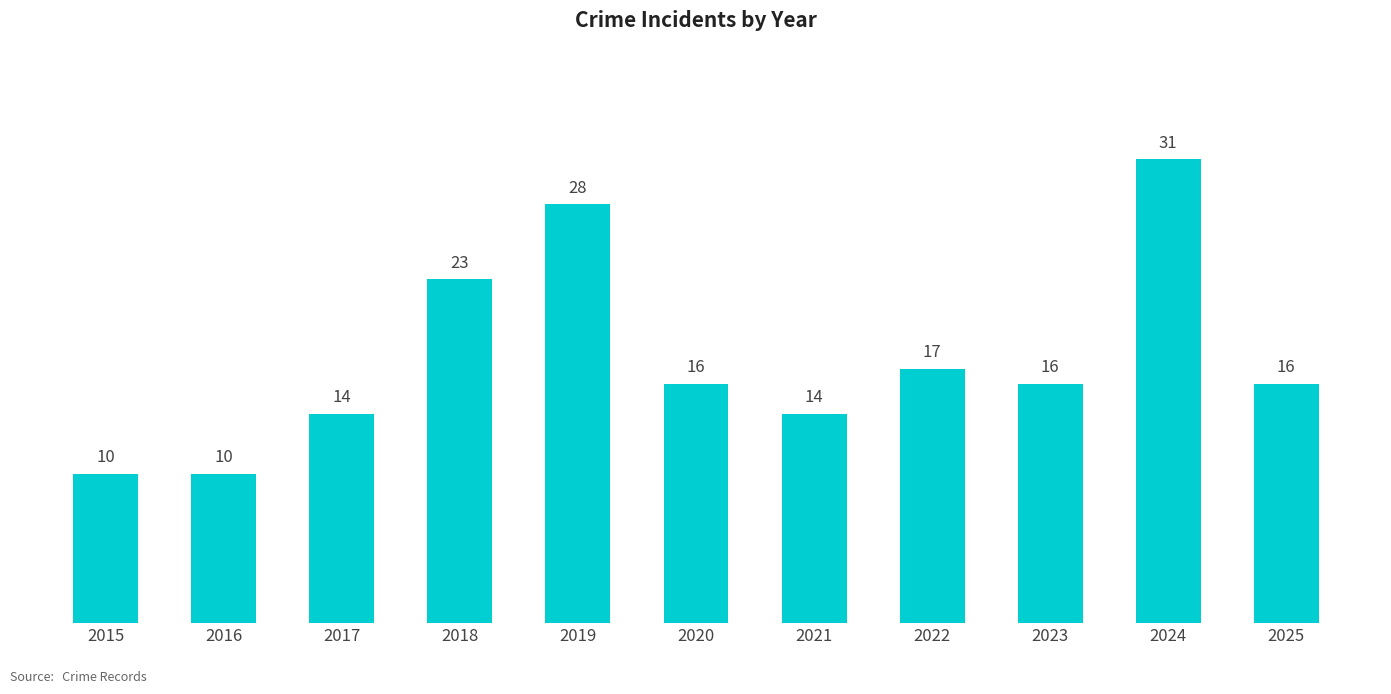

What is the ratio of the value at 2022 to the value at 2019?

0.6